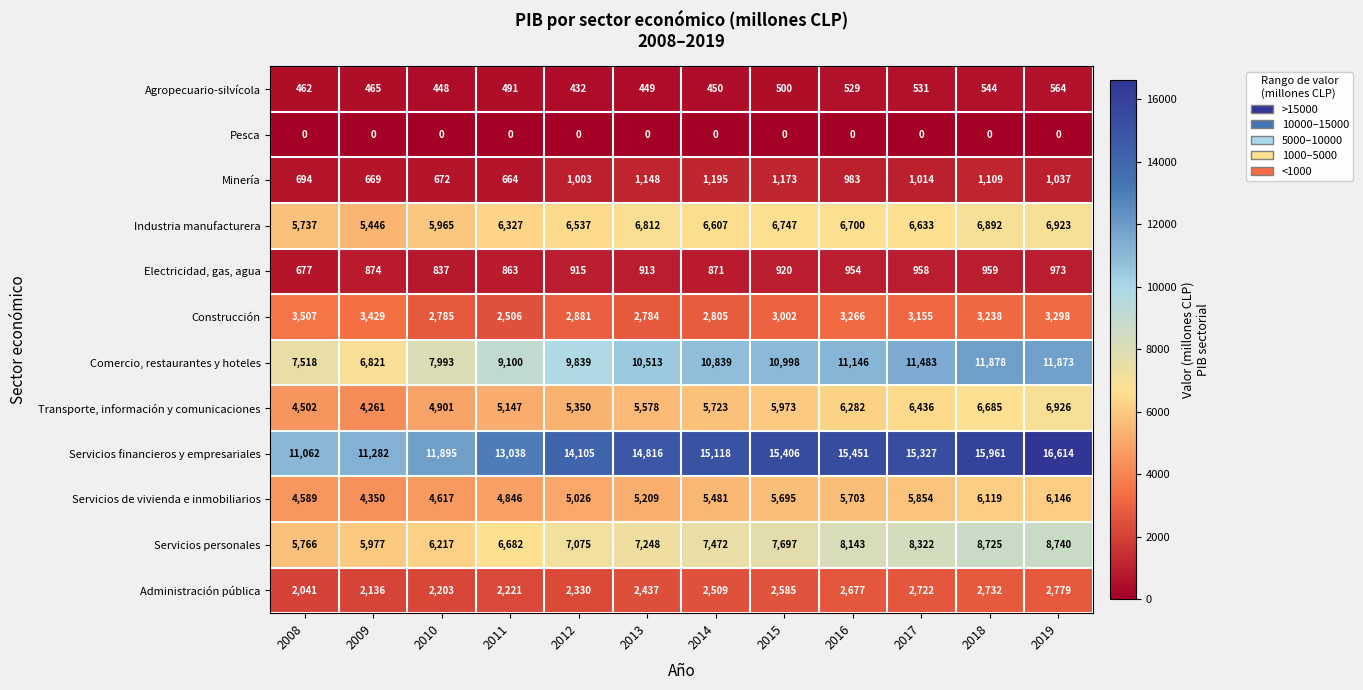

Count the number of categories in the chart.

12